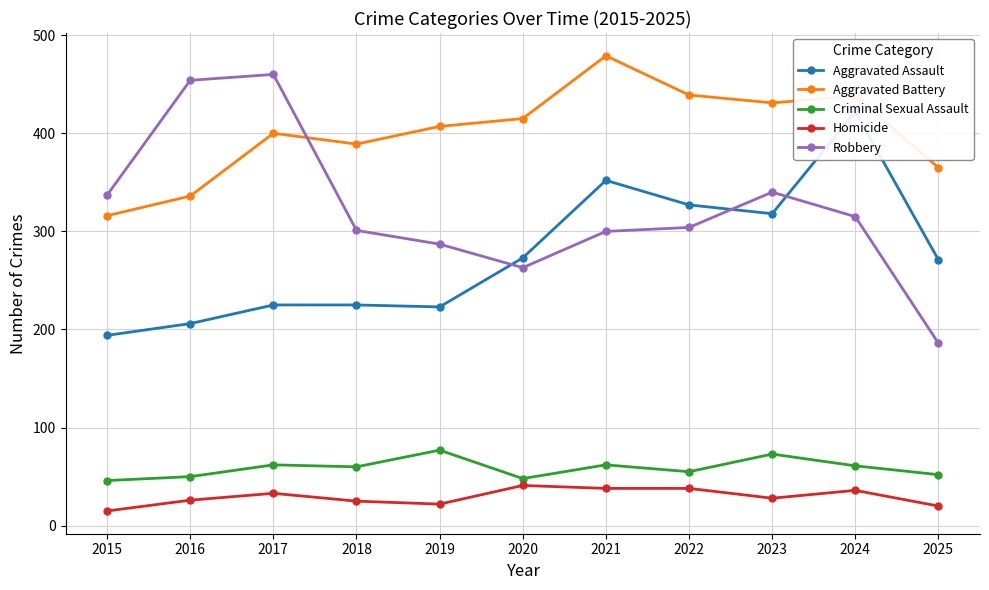

The Aggravated Battery series shows 461 at 2015. True or false?

False